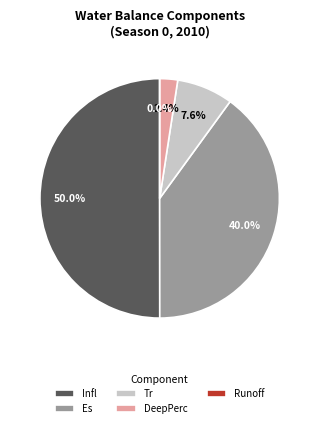

Does any single category account for the majority?

No